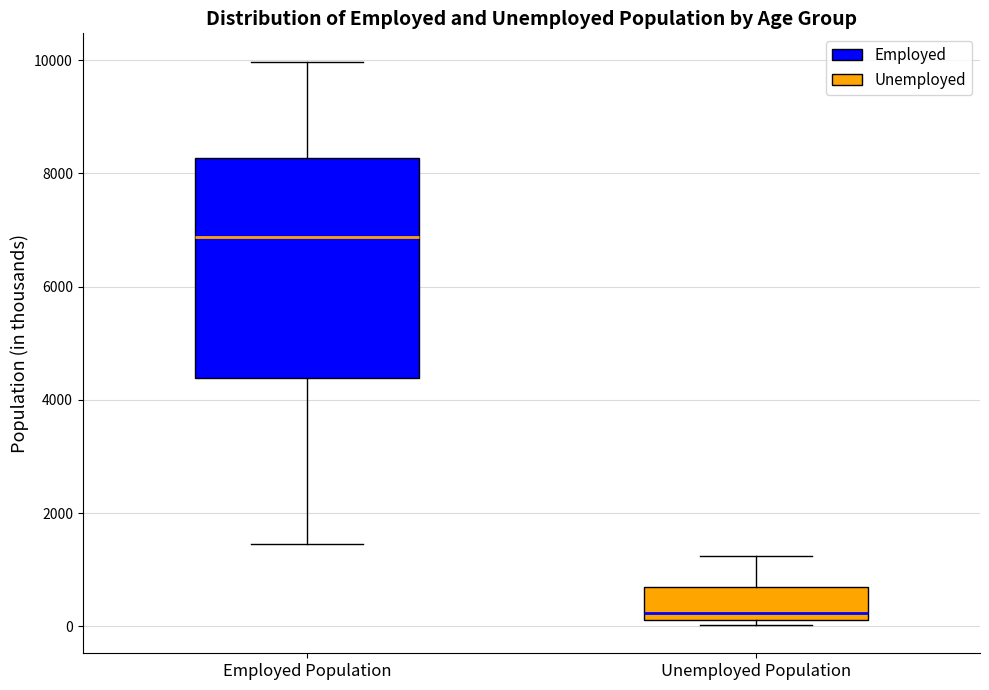

Comparing the boxes themselves (not the whiskers), which one is the tallest?

Employed Population